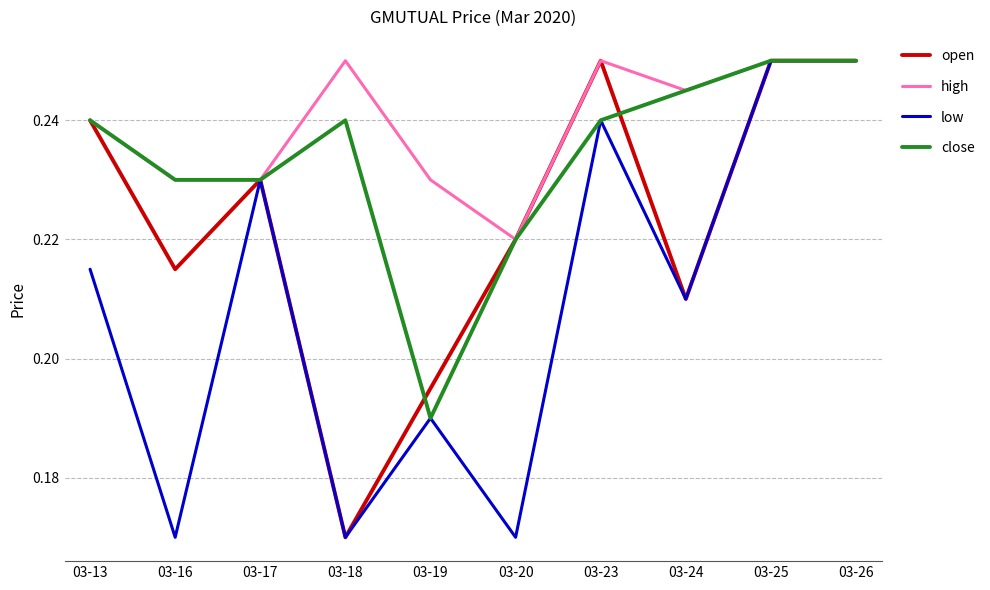

The open series shows 0.1 at 03-18. True or false?

False